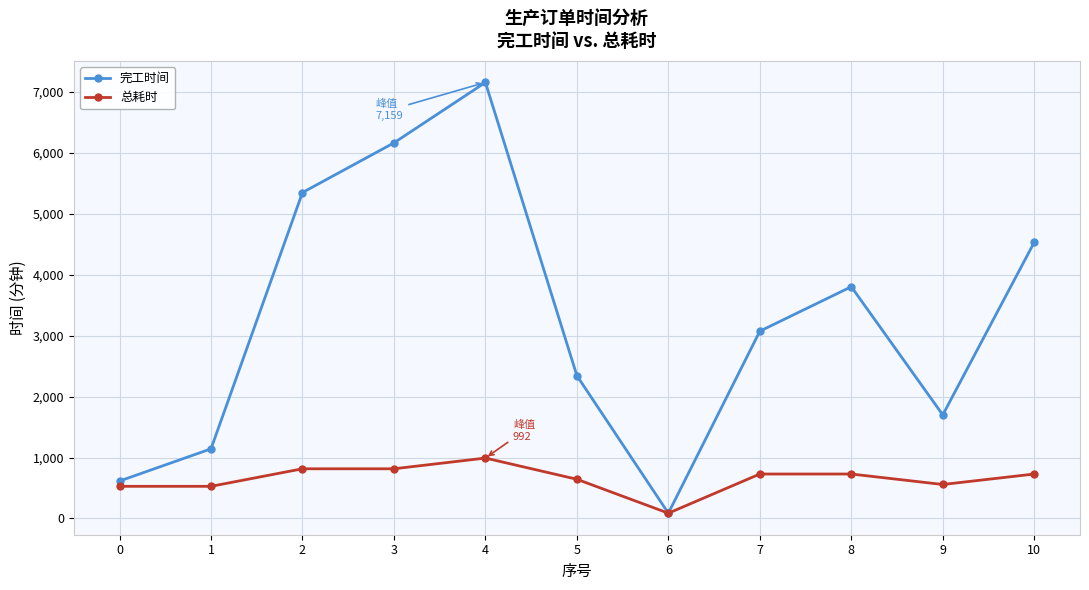

Where is the first local maximum for 完工时间?

4